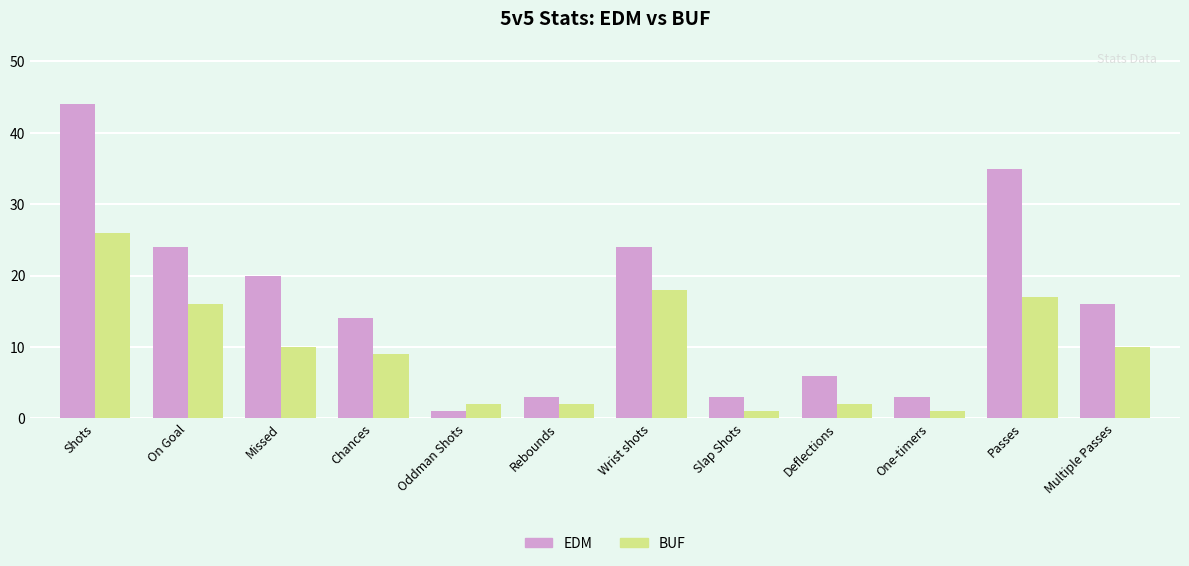

What is the label of the 9th bar from the right?

Chances